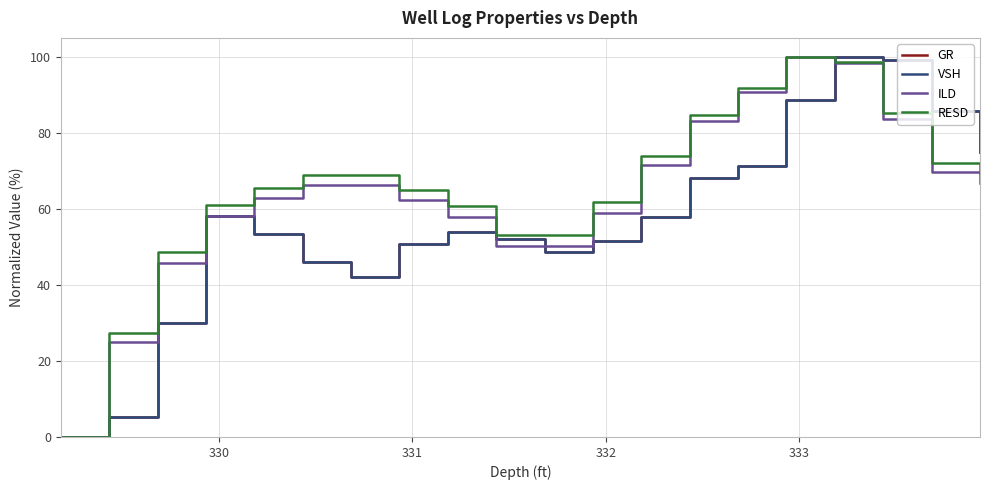

What is the maximum value for GR?

100.0